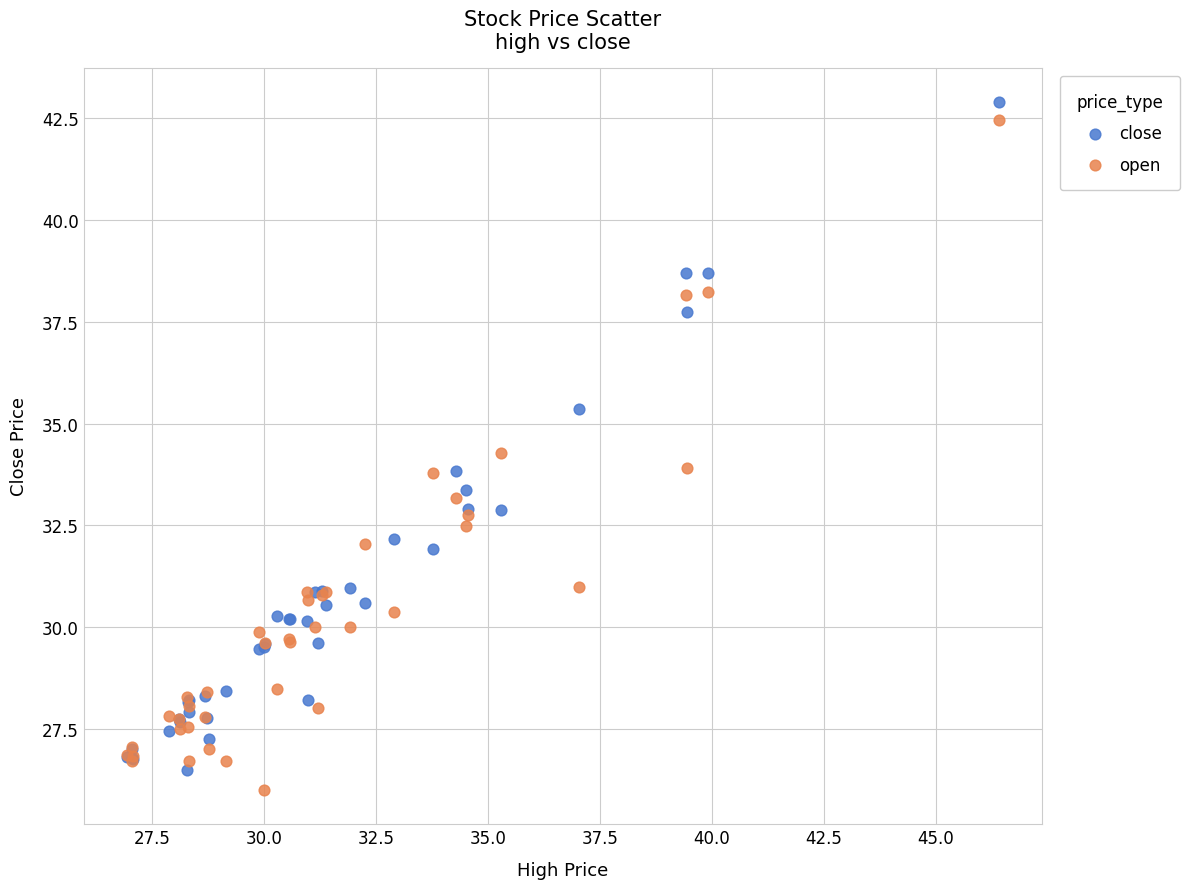

Which series reaches the minimum Y coordinate?

open